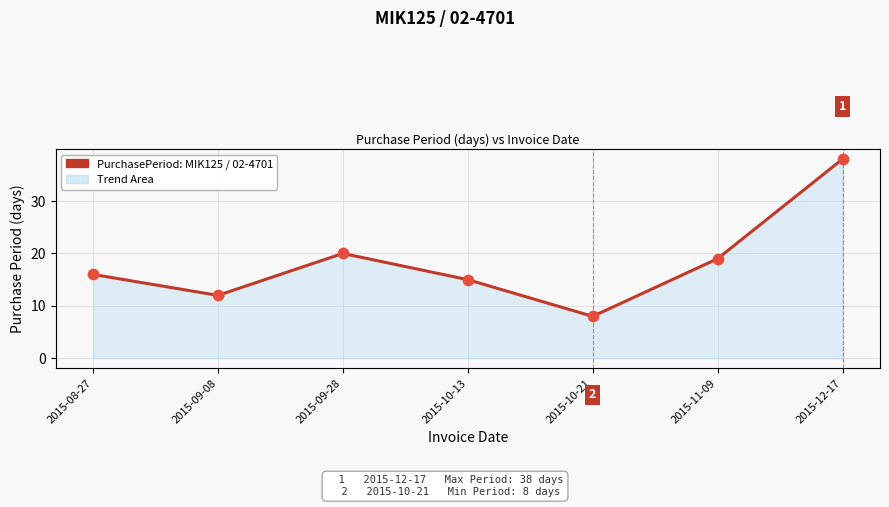

Approximately how many times larger is the value at 2015-10-13 compared to 2015-11-09?

0.8